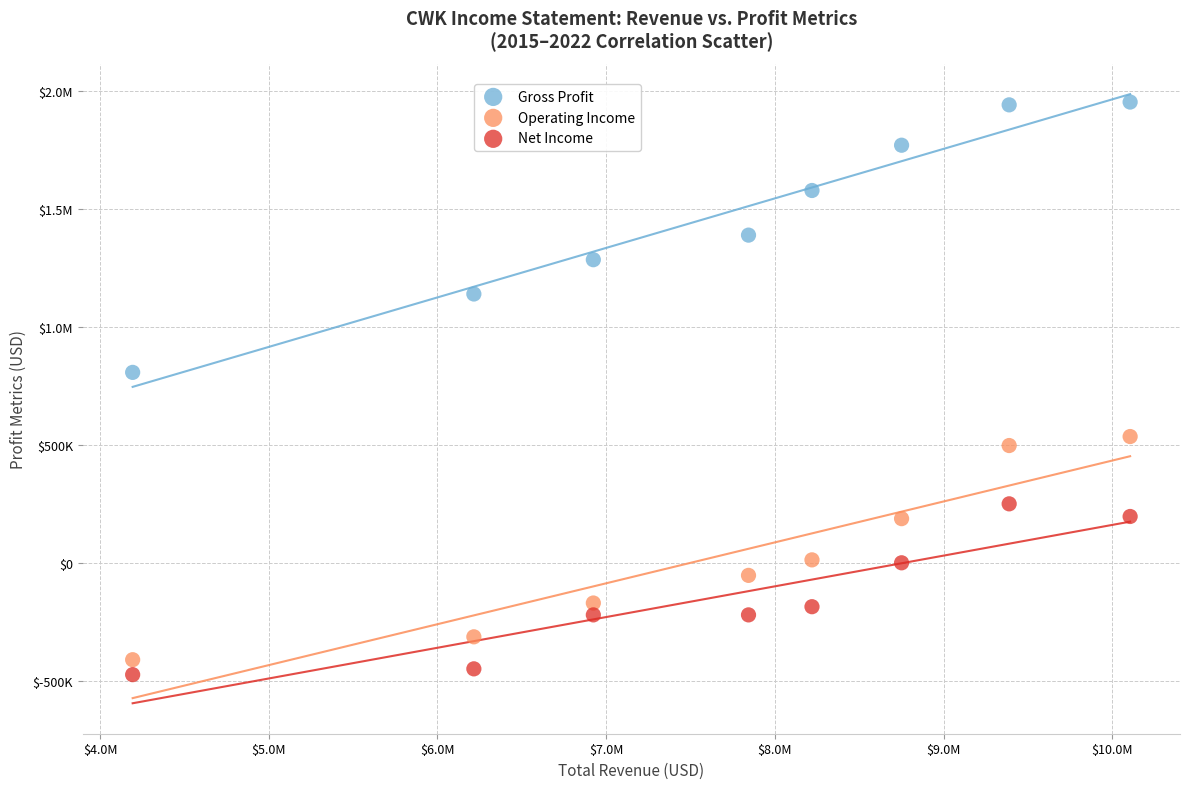

What are all the series names shown in the legend?

Gross Profit, Operating Income, Net Income